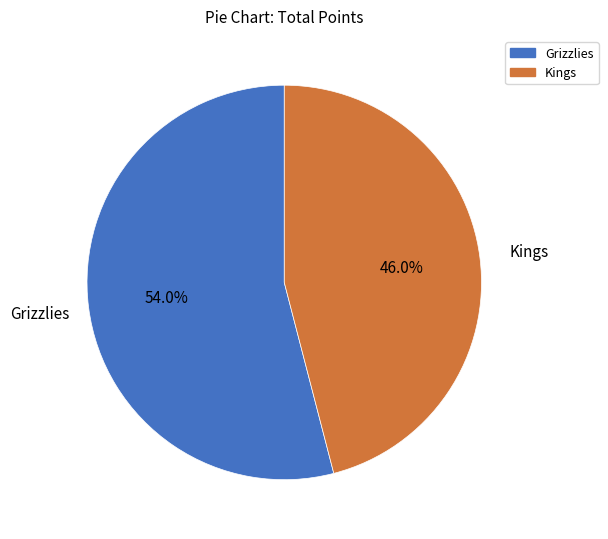

Which category accounts for the majority?

Grizzlies